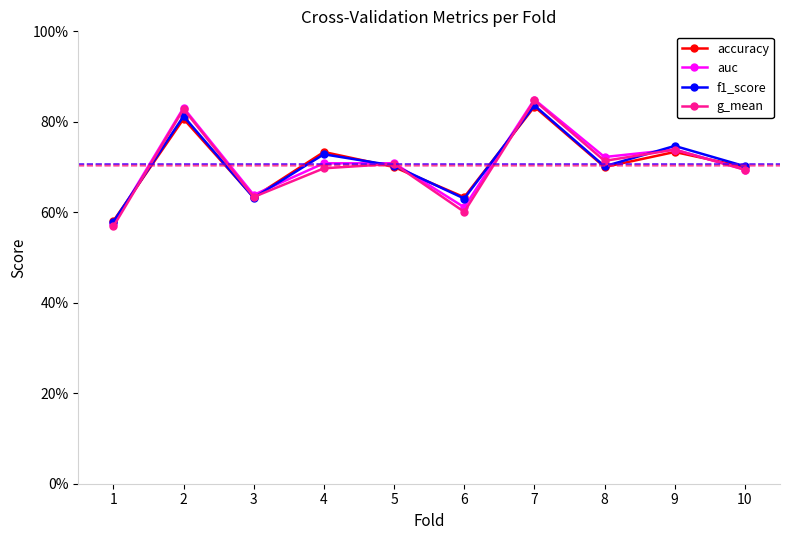

Is it true that f1_score equals 0.7 at 5?

True